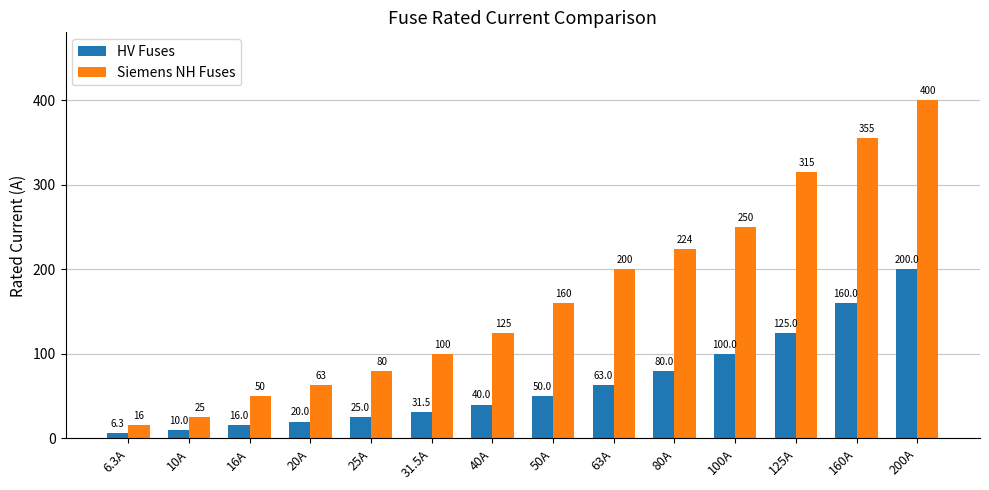

Reading left to right, transcribe all the data shown in this chart.

HV Fuses: 6.3A=6.3	10A=10.0	16A=16.0	20A=20.0	25A=25.0	31.5A=31.5	40A=40.0	50A=50.0	63A=63.0	80A=80.0	100A=100.0	125A=125.0	160A=160.0	200A=200.0
Siemens NH Fuses: 6.3A=16.0	10A=25.0	16A=50.0	20A=63.0	25A=80.0	31.5A=100.0	40A=125.0	50A=160.0	63A=200.0	80A=224.0	100A=250.0	125A=315.0	160A=355.0	200A=400.0